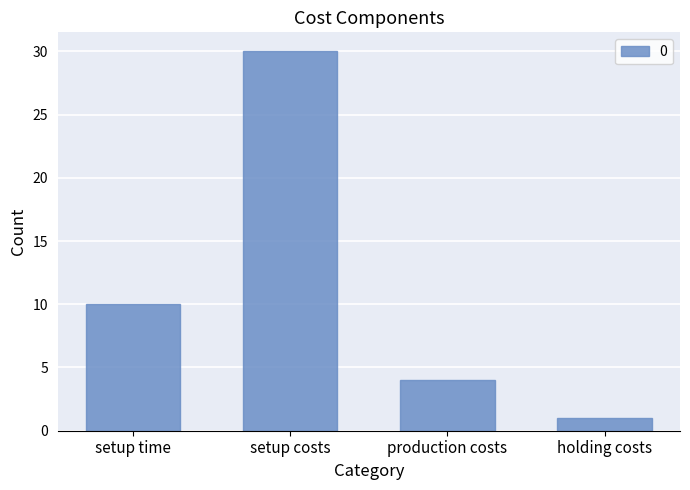

Reading right to left, extract all data points from this chart.

holding costs=1	production costs=4	setup costs=30	setup time=10